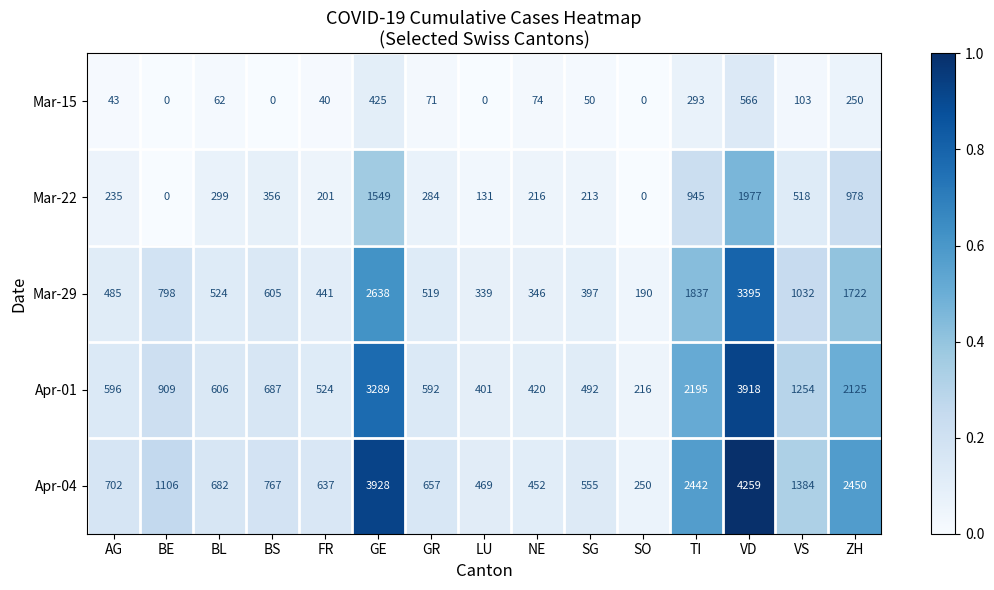

Which series changed the most between GE and VS?

Apr-04